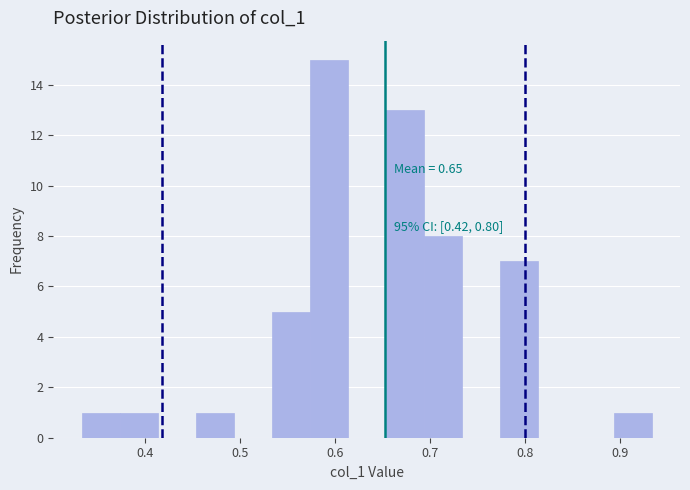

Which range on the x-axis has the tallest bar?

0.57 to 0.61